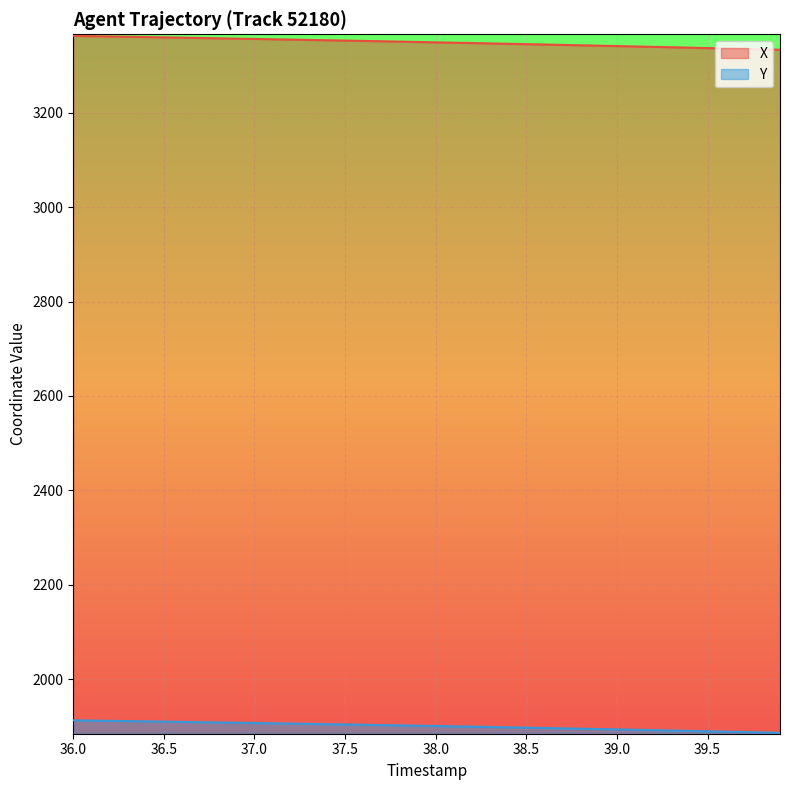

Which series has the largest total across all categories?

X